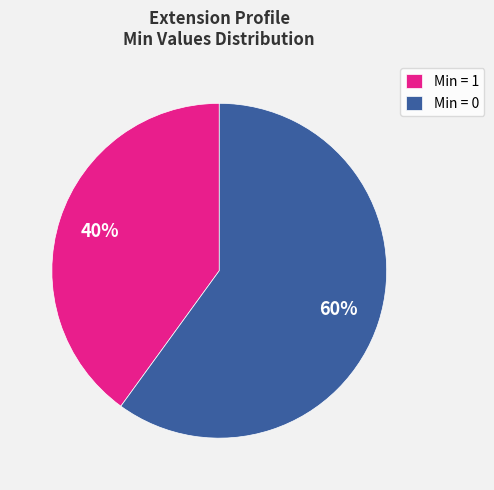

Rank the categories by value from highest to lowest.

Min = 0, Min = 1